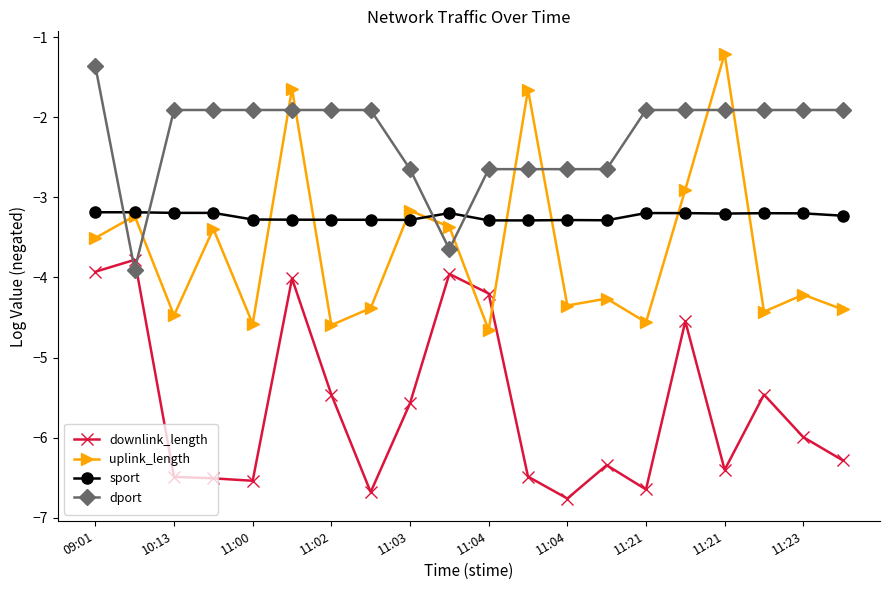

In downlink_length, how many points are lower than both neighbors (excluding endpoints)?

5